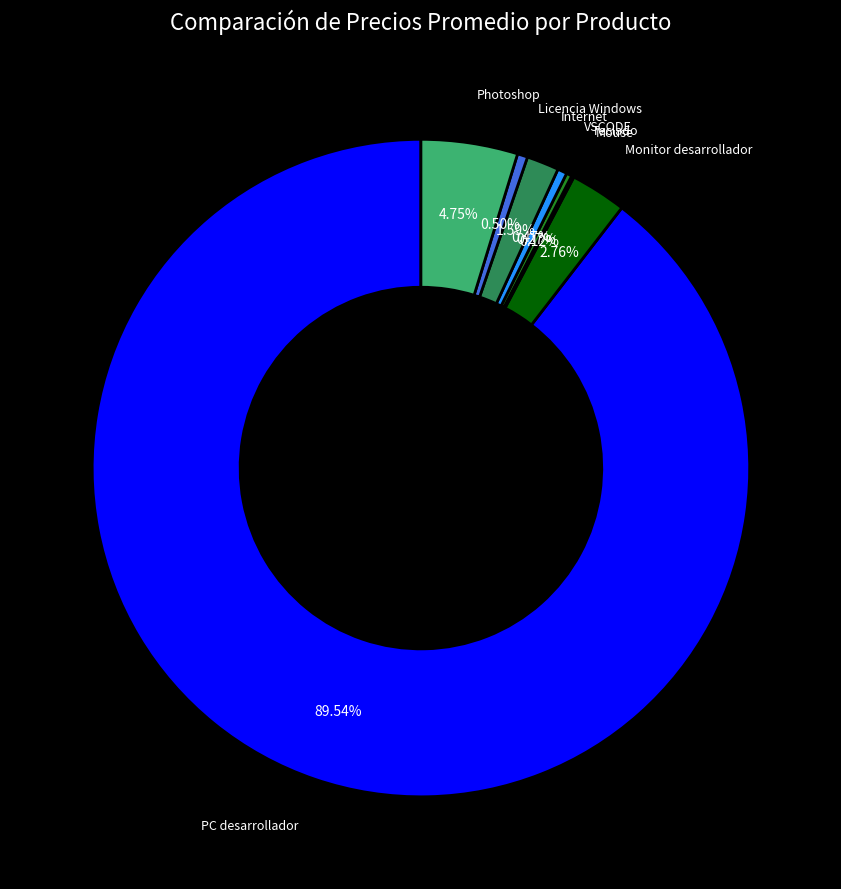

How much of the chart is everything except Photoshop?

95.2%